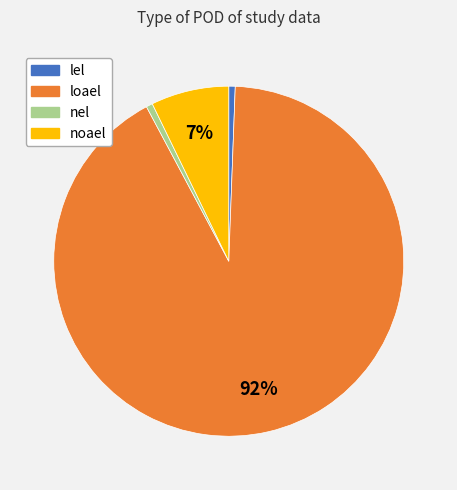

Between loael and nel, which is larger?

loael